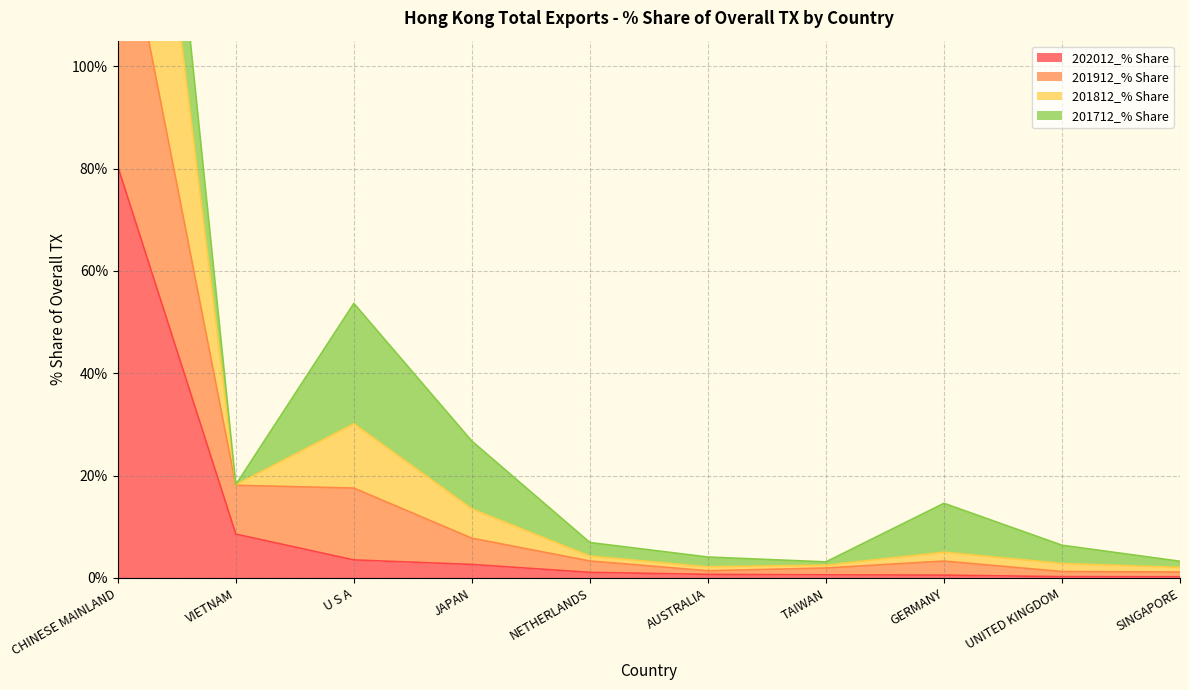

The 202012_% Share series shows 0.2 at UNITED KINGDOM. True or false?

False